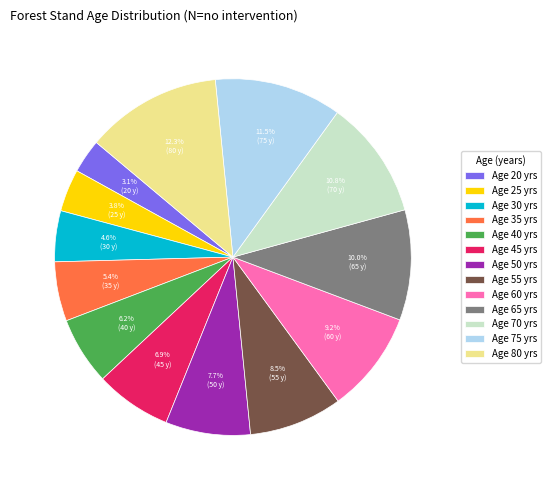

Which category has the biggest portion of the pie?

Age 80 yrs